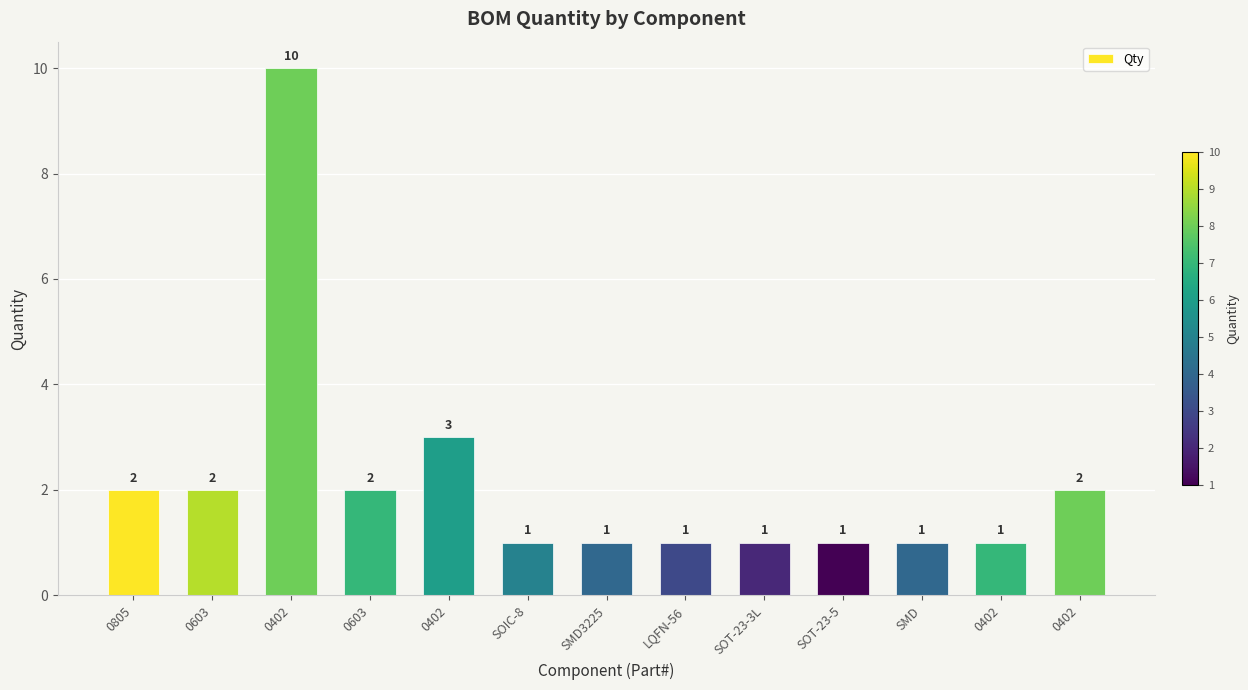

Reading left to right, extract all data points from this chart.

0805=2	0603=2	0402=10	0603=2	0402=3	SOIC-8=1	SMD3225=1	LQFN-56=1	SOT-23-3L=1	SOT-23-5=1	SMD=1	0402=1	0402=2